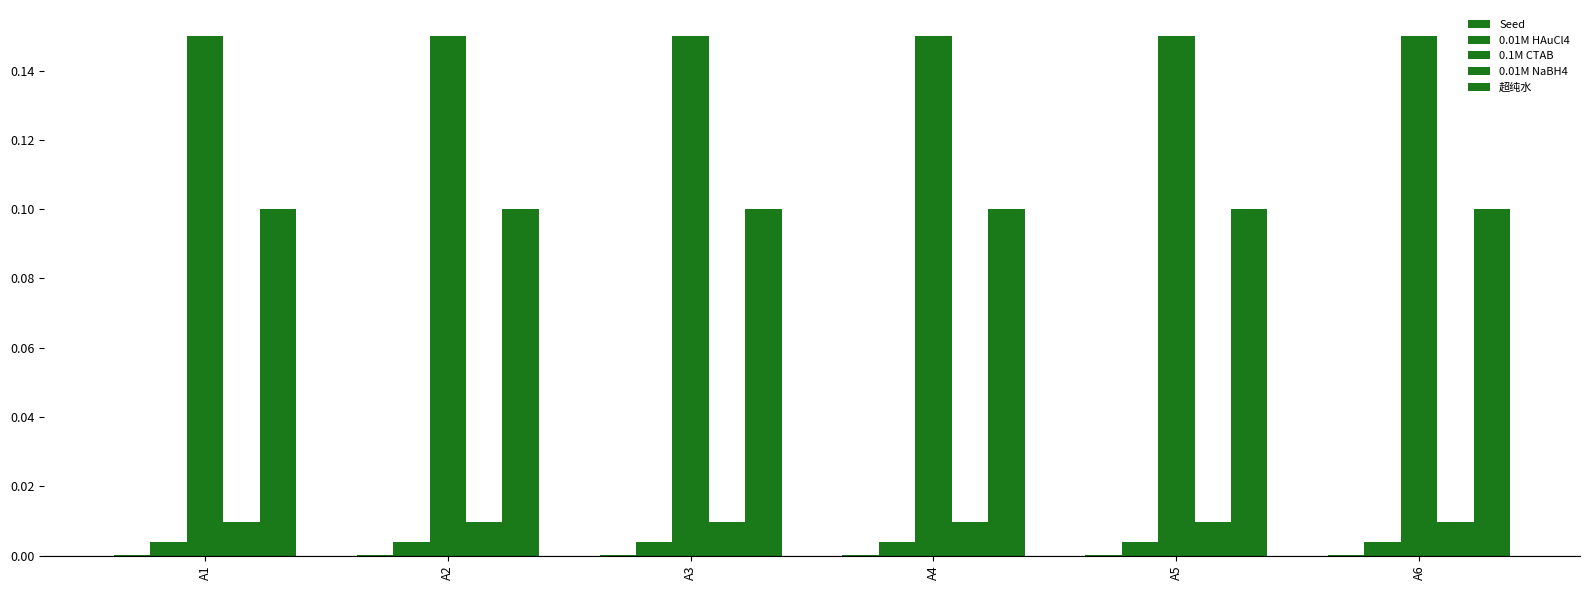

What is the total value across all series at A6?

0.3